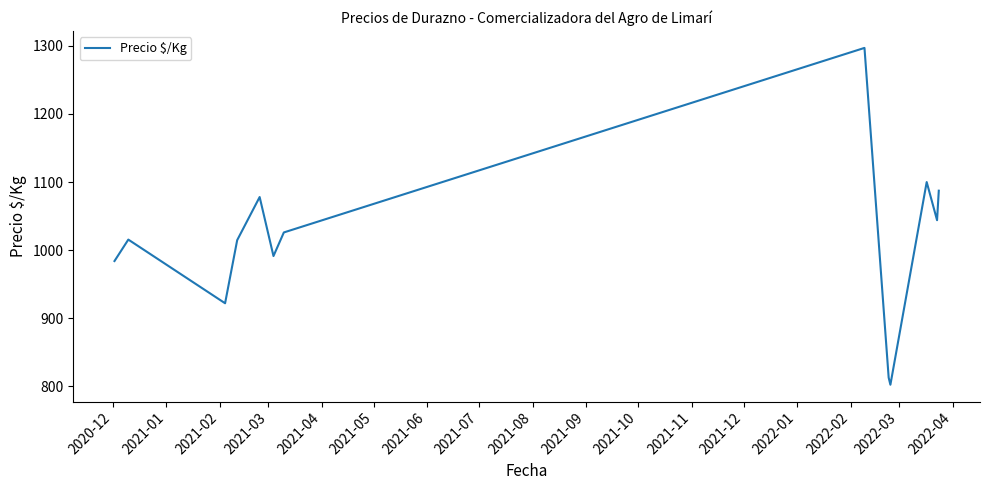

What is the smallest value displayed?

802.3